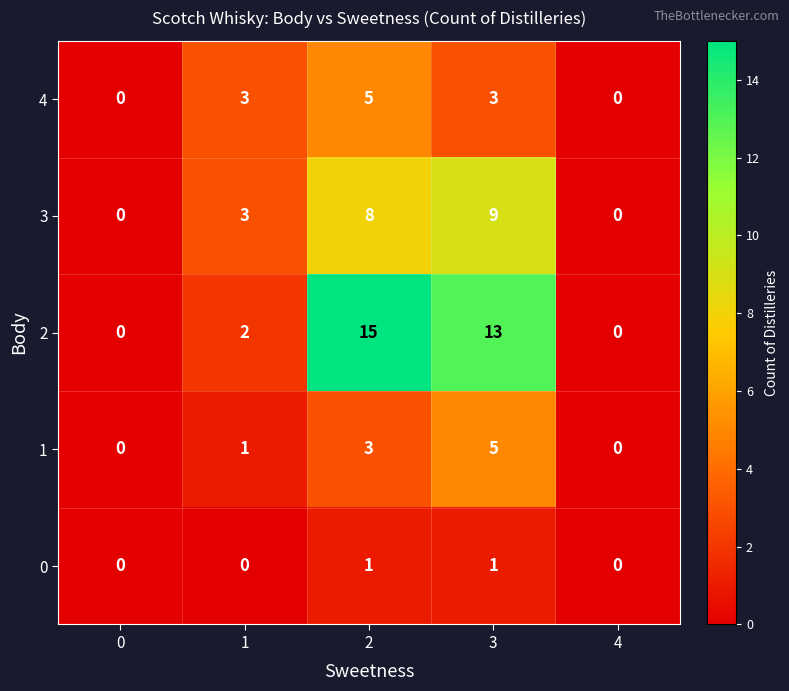

Which label corresponds to the largest value in the chart?

2